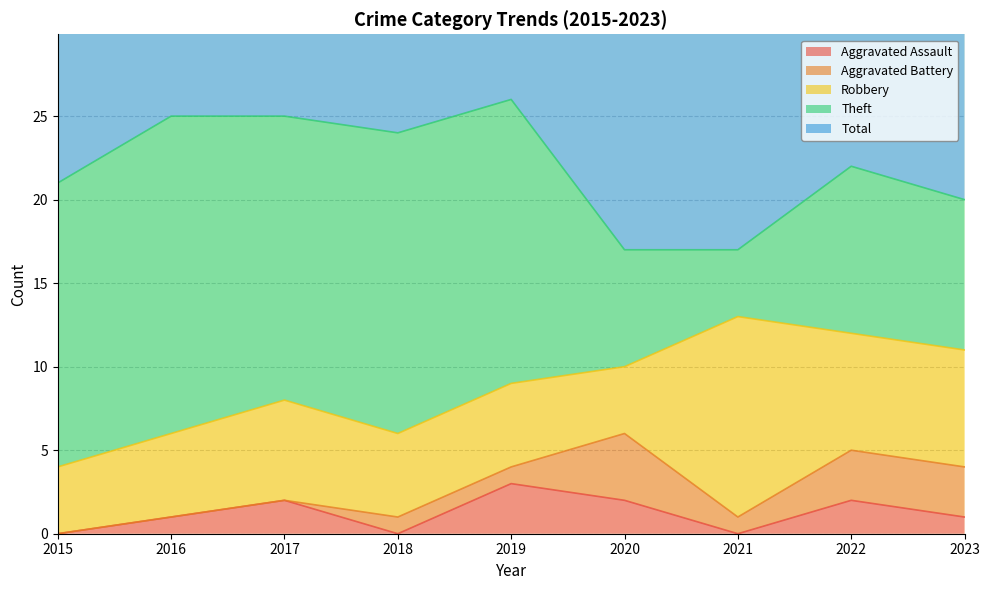

Read the Theft value at 2019, to the nearest 10.

20